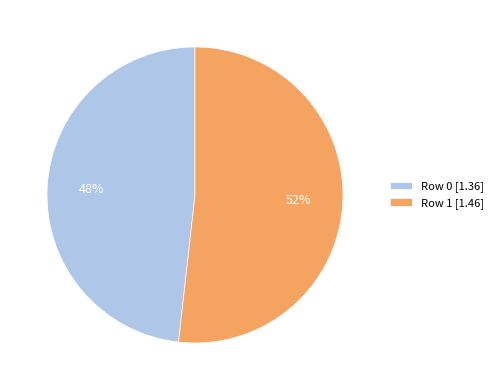

Combined, do Row 0 [1.36] and Row 1 [1.46] account for over 50%?

Yes